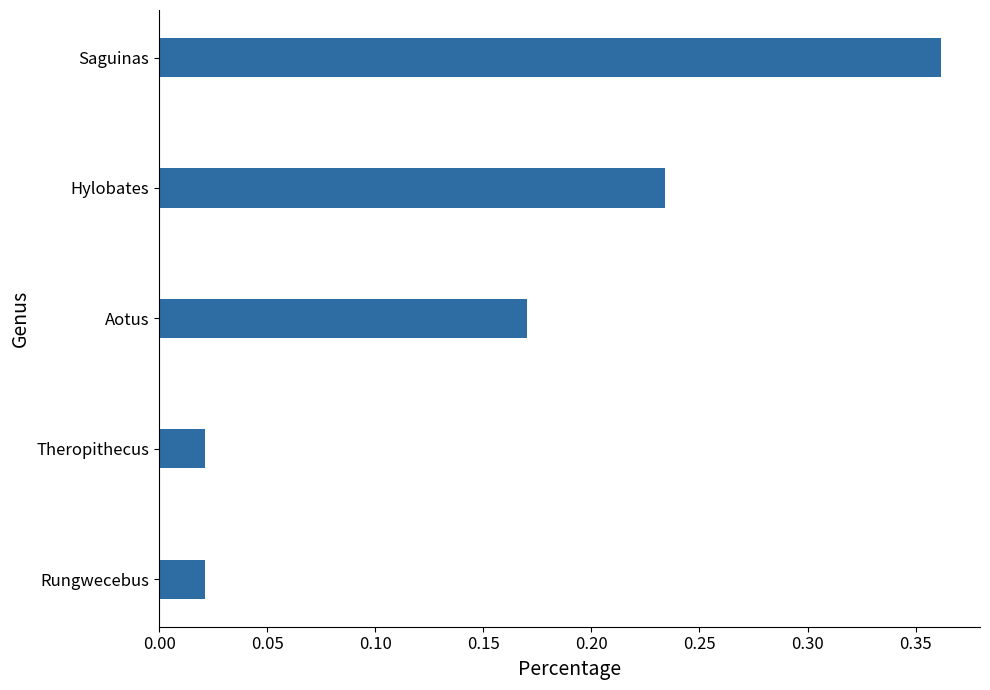

True or false: the data shows 0.2 at Saguinas.

False